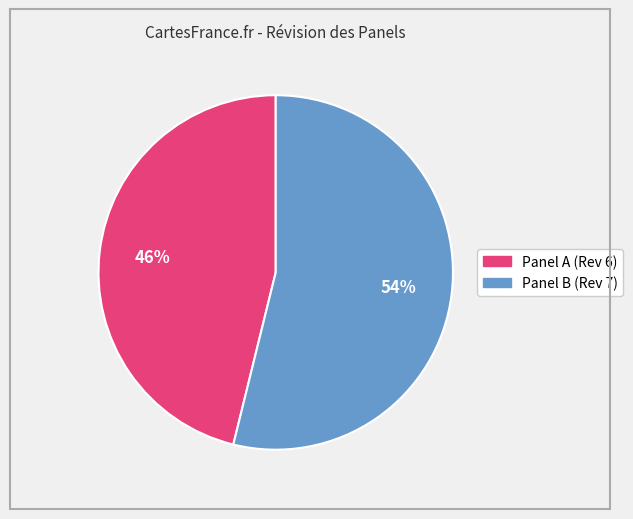

To the nearest percent, what is the difference between the largest and smallest slice percentages?

8%